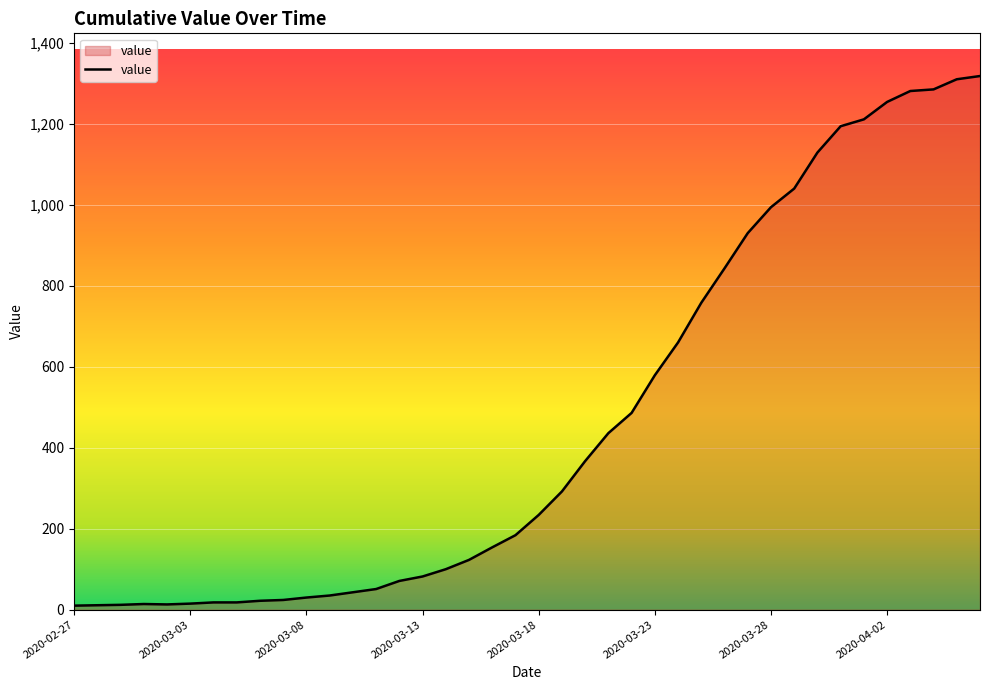

What is the maximum value shown in the chart?

1318